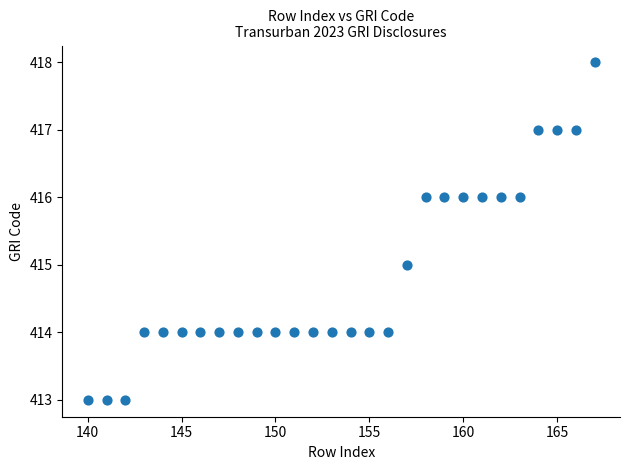

What is the range of X values (max minus min)?

27